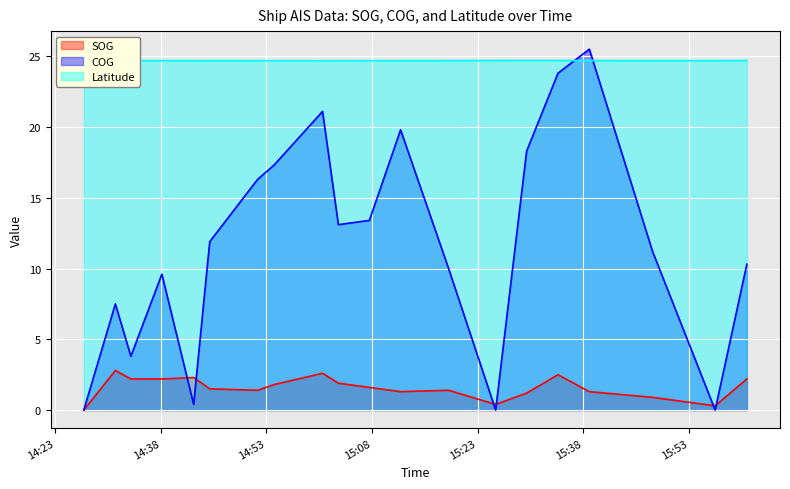

The COG series shows 17.5 at 2024-04-16 15:25:34. True or false?

False